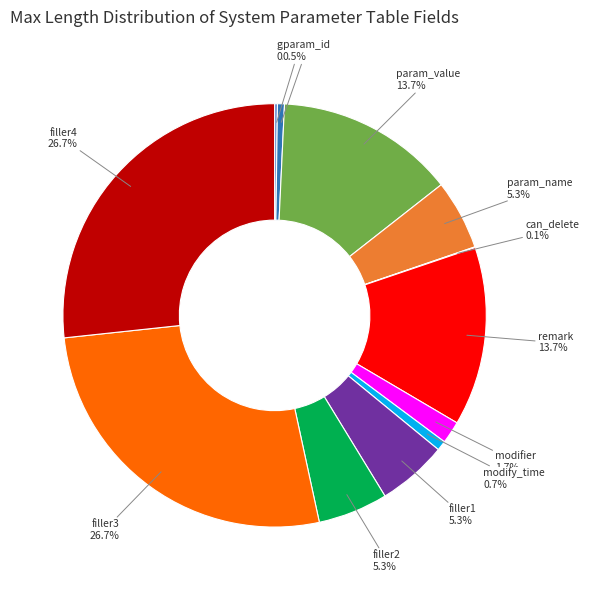

Is remark the majority of the pie?

No